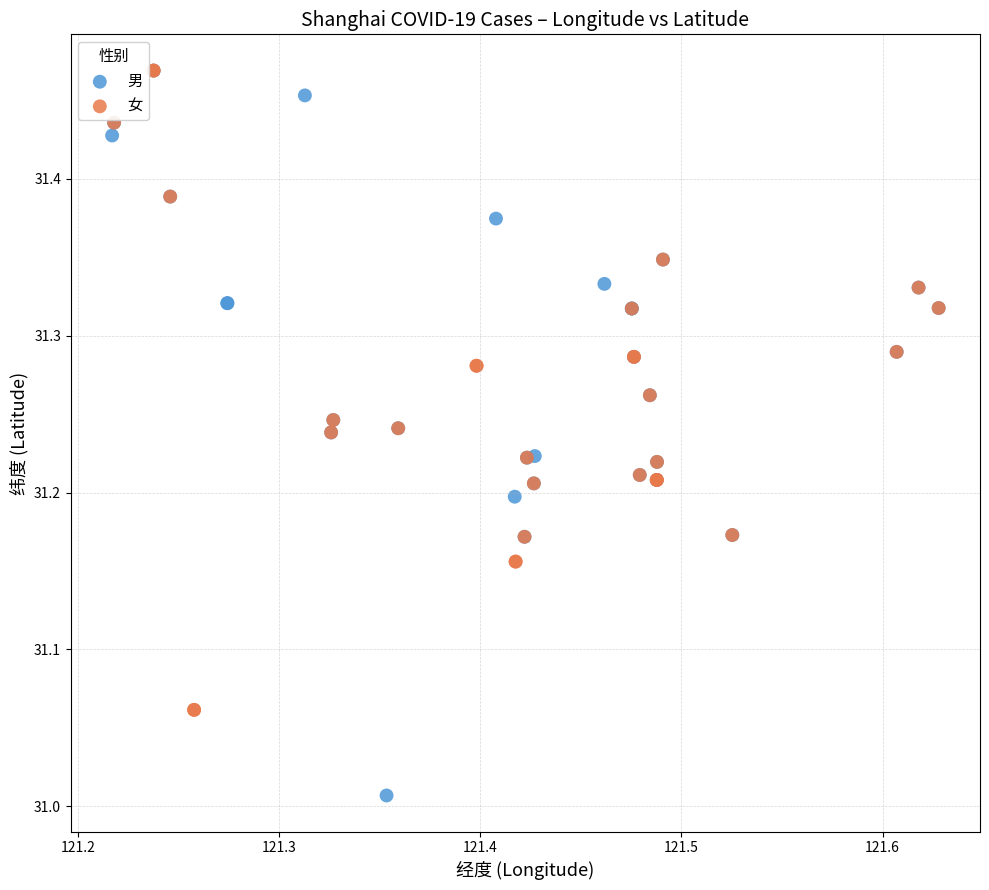

Which series reaches the minimum Y coordinate?

男